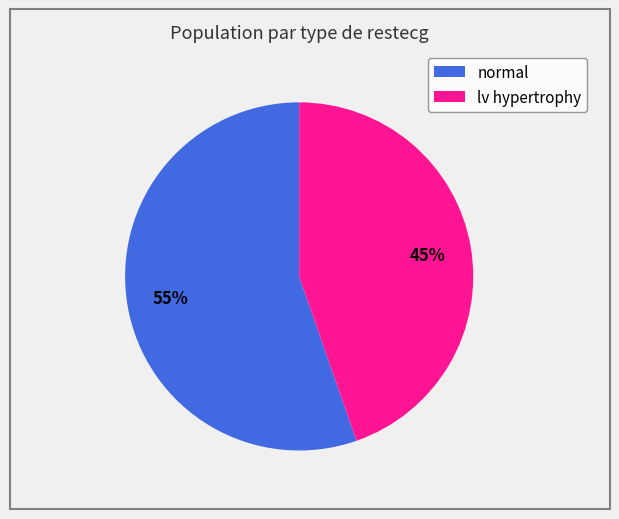

To the nearest percent, what is the average slice percentage?

50%